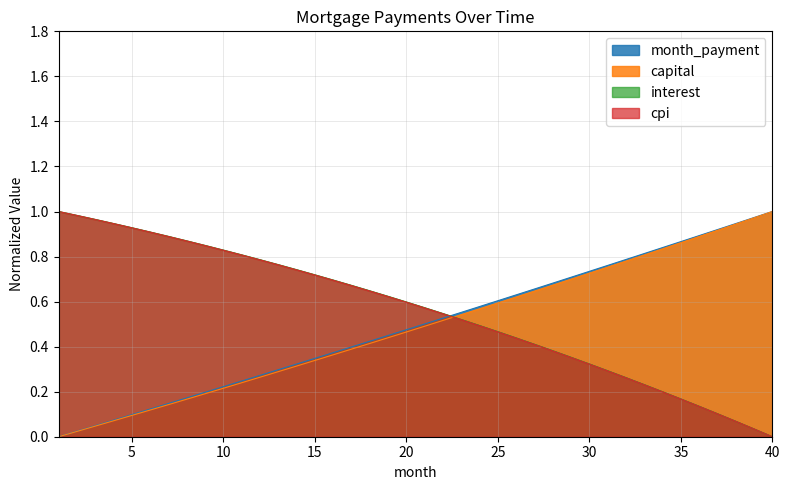

The cpi series shows 0.8 at 23. True or false?

False